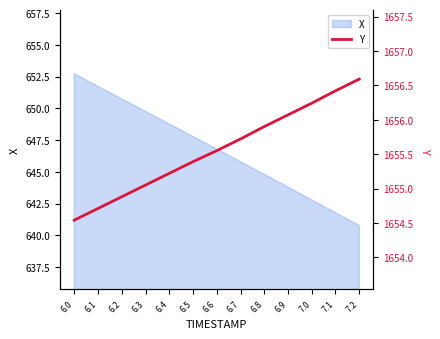

What is the maximum value for X?

652.7